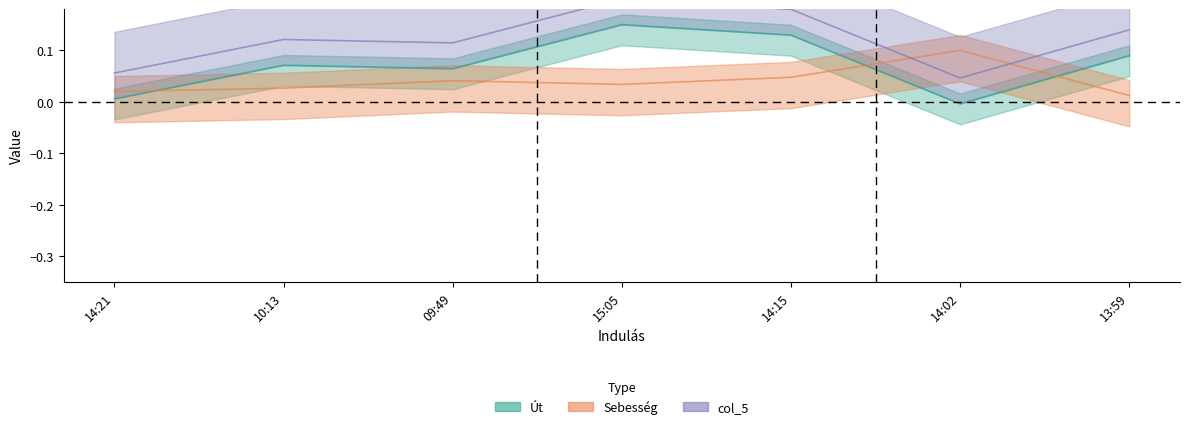

Which series has the widest spread of values?

Út